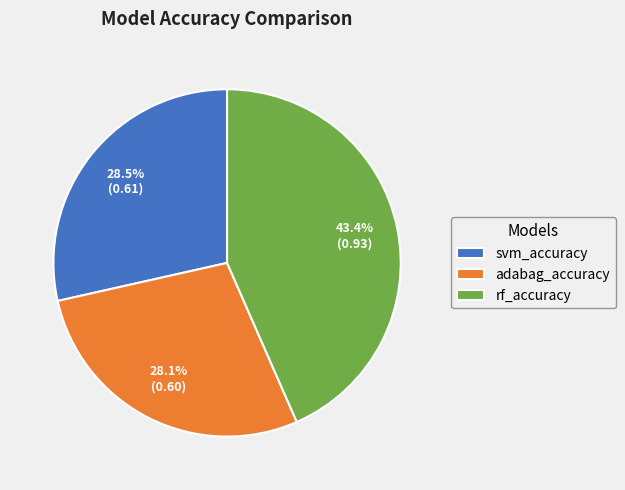

How much of the chart is everything except rf_accuracy?

56.6%